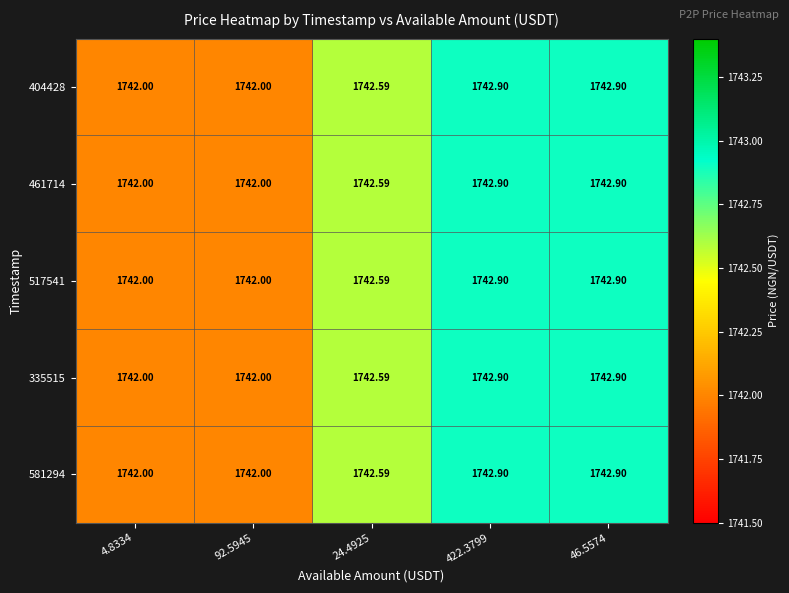

Count the number of categories in the chart.

5